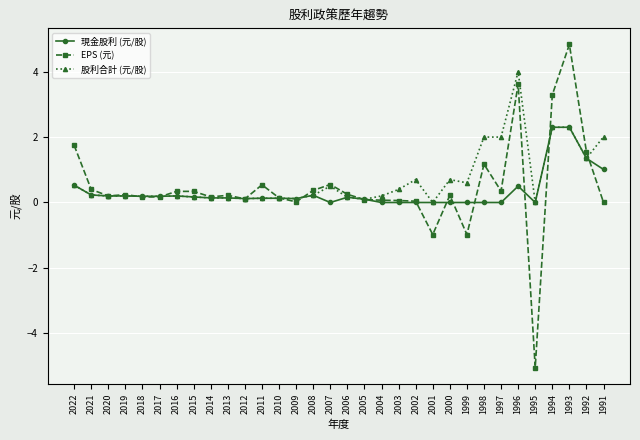

Rank the series by their average value, from highest to lowest.

股利合計 (元/股), EPS (元), 現金股利 (元/股)